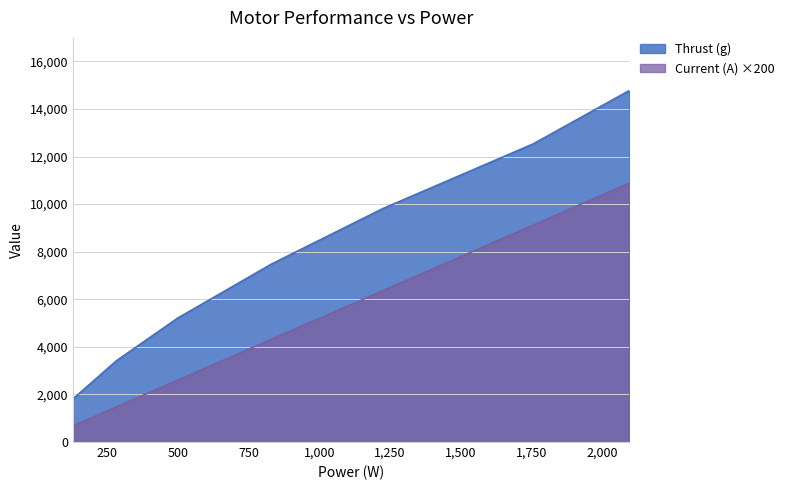

True or false: Current (A) has more than 0 interior local peaks.

False